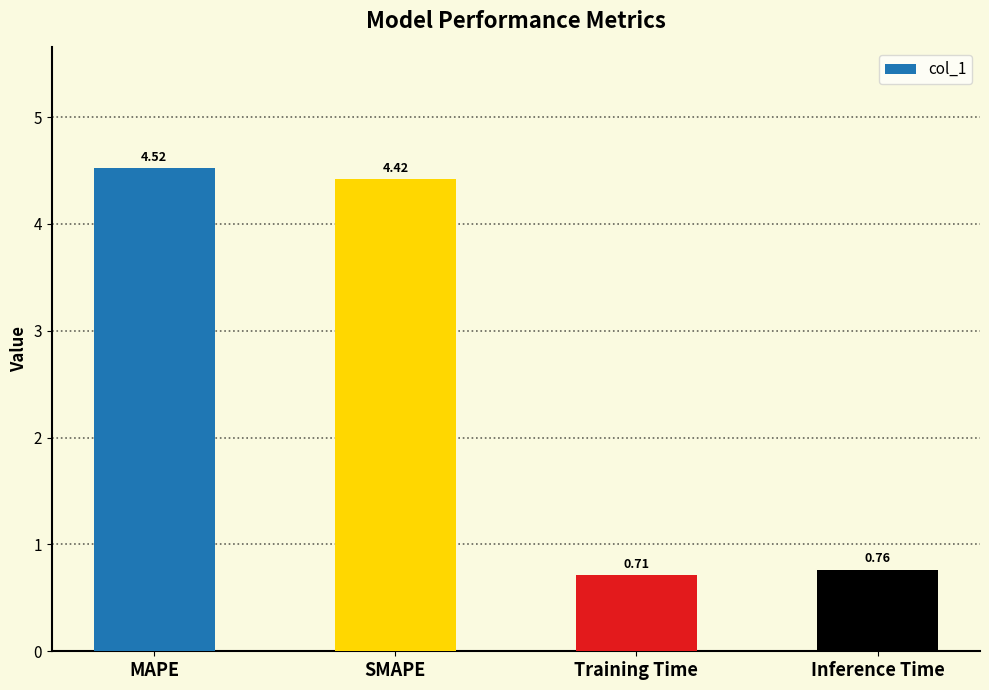

At which label is the value closest to 2?

Inference Time